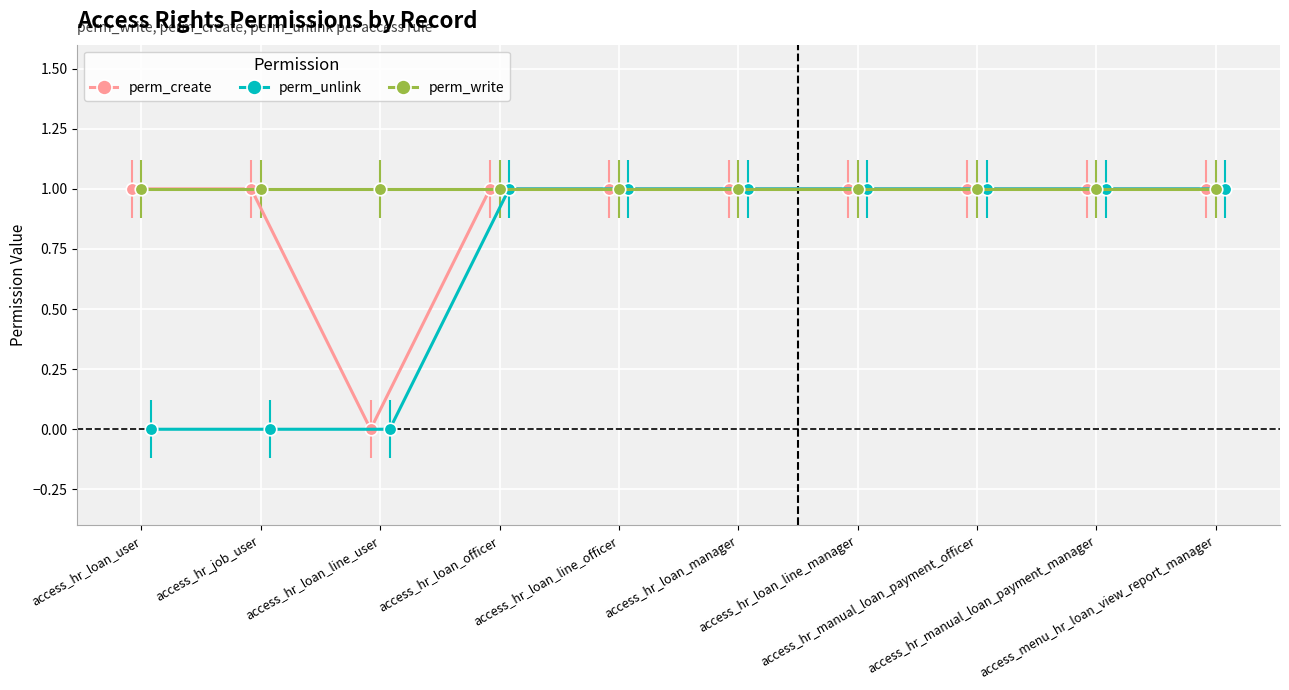

Which category has the lowest value across all series?

access_hr_loan_line_user